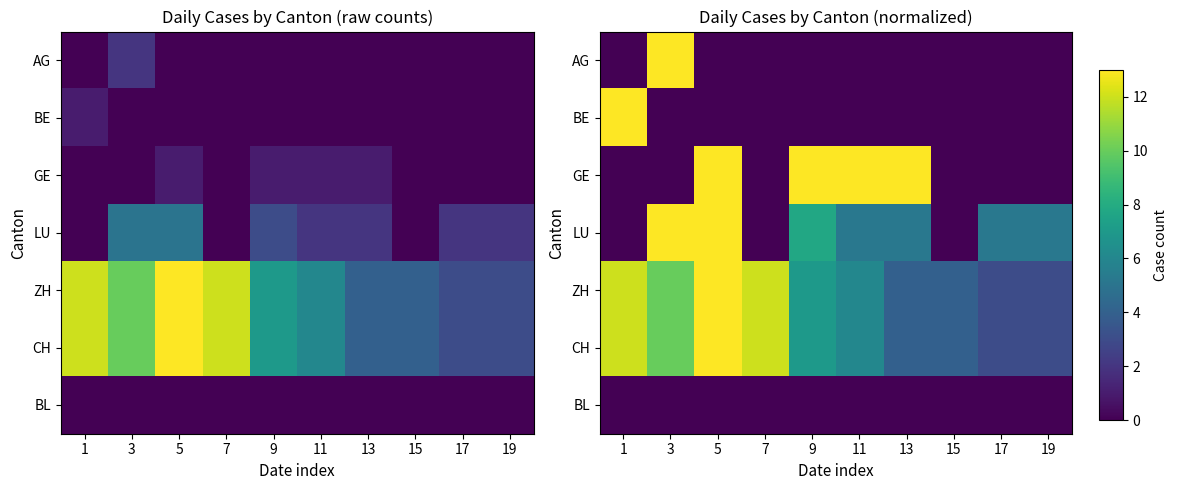

What value does the CH series have at 19?

3.0